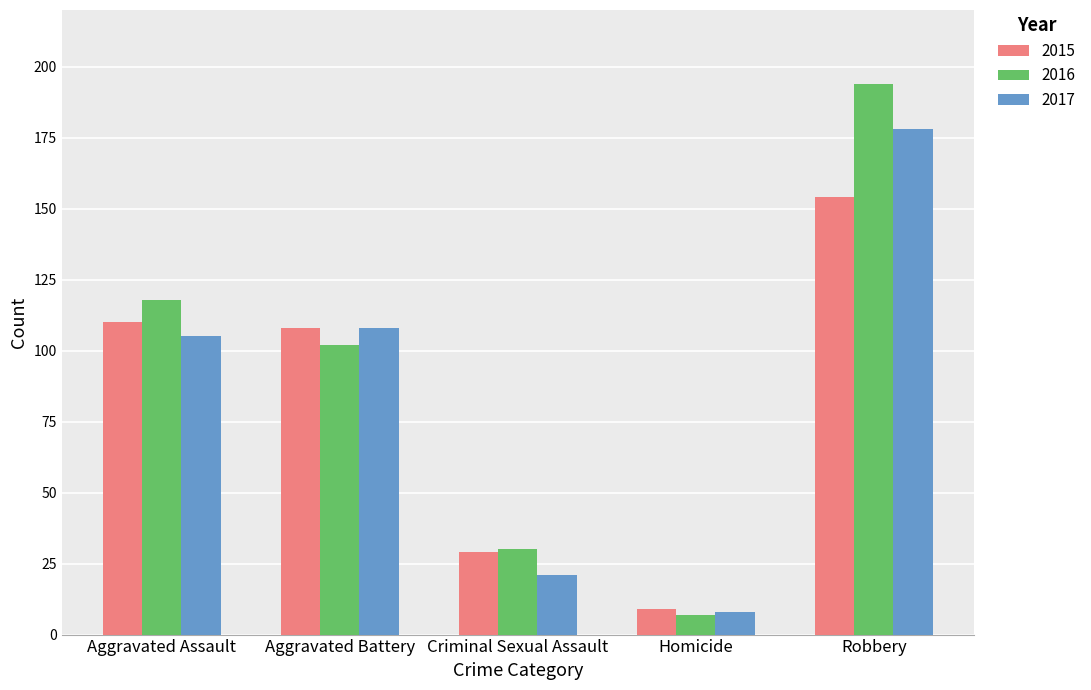

What position from the right is Homicide?

2